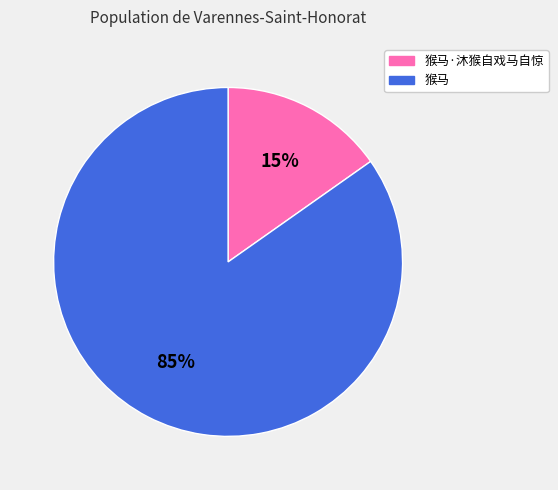

What percentage is the 猴马 slice, to the nearest percent?

85%